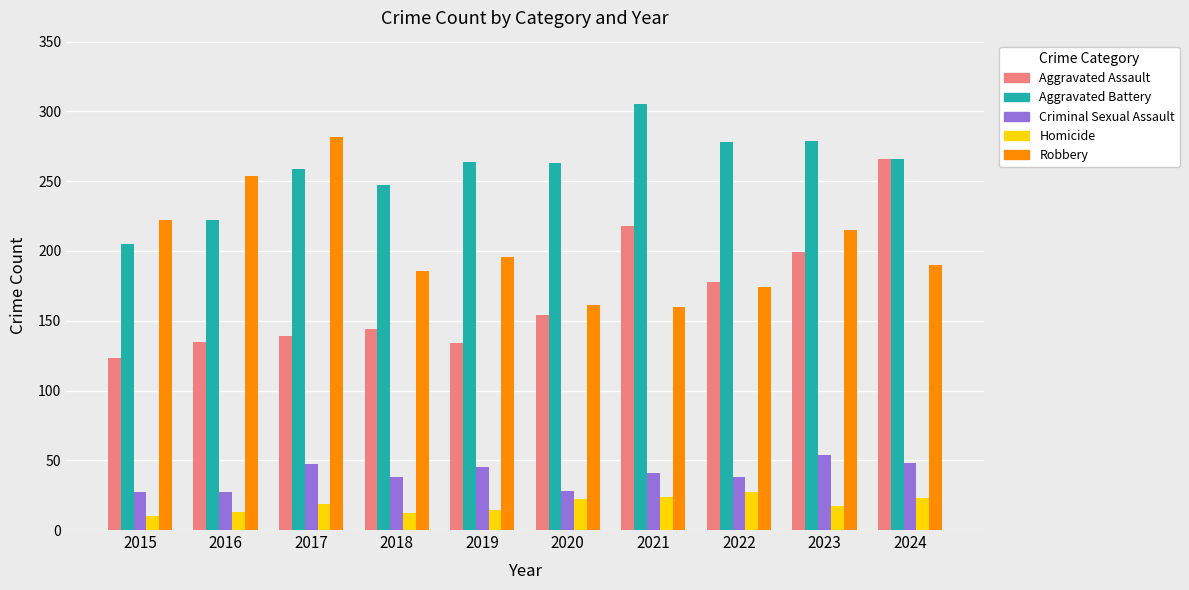

How many bars are there in each group?

5